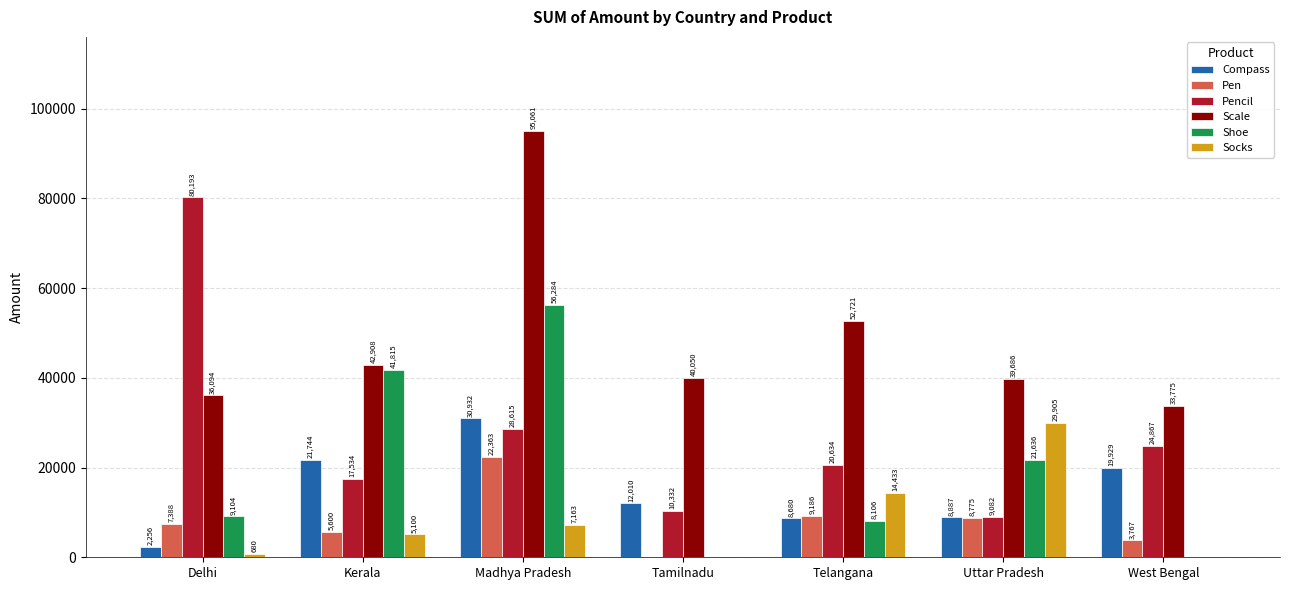

Between Delhi and Tamilnadu, which series saw the biggest shift?

Pencil